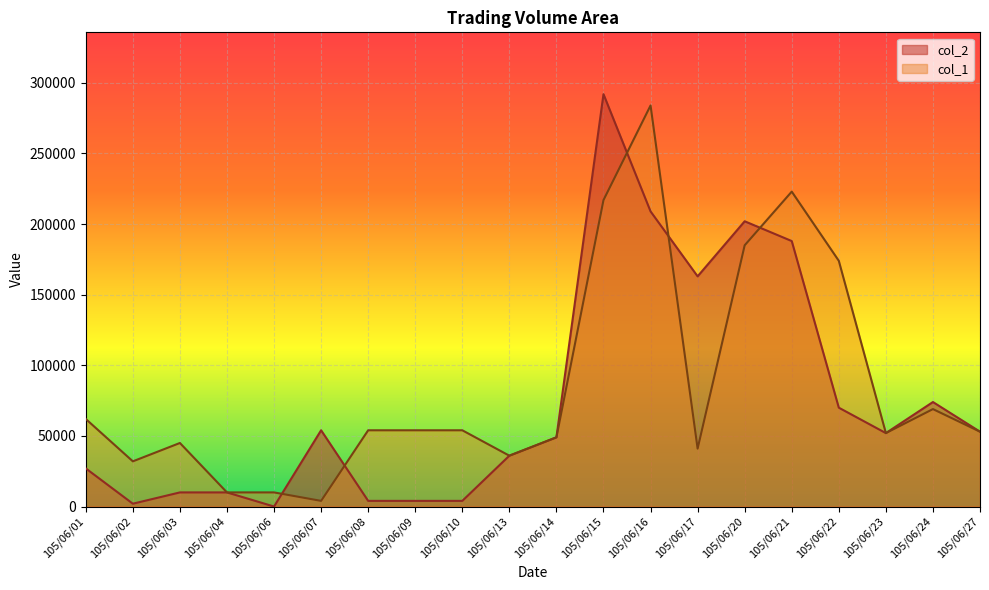

In col_1, how many points are higher than both neighbors (excluding endpoints)?

4